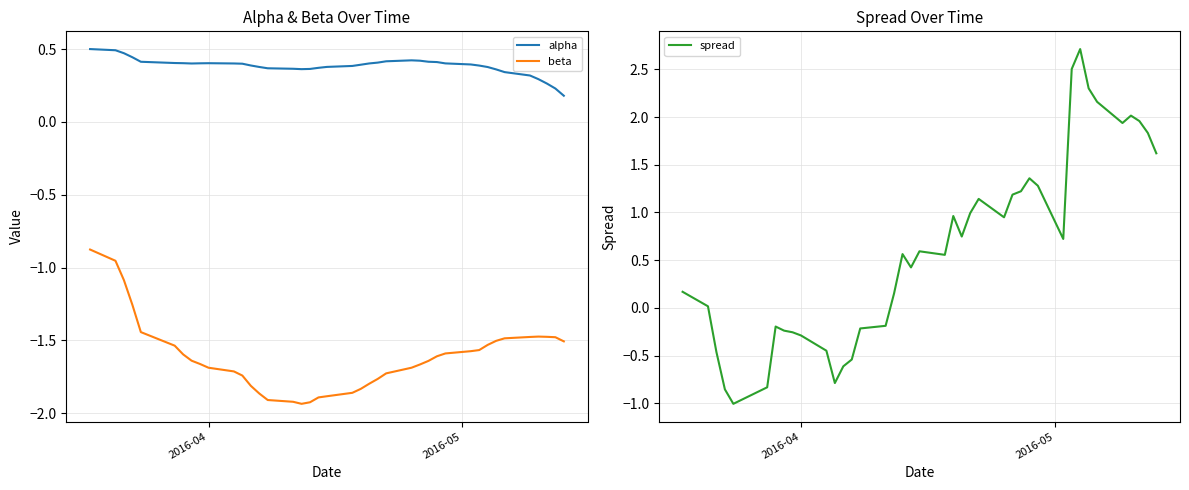

True or false: beta and alpha cross at least once.

False